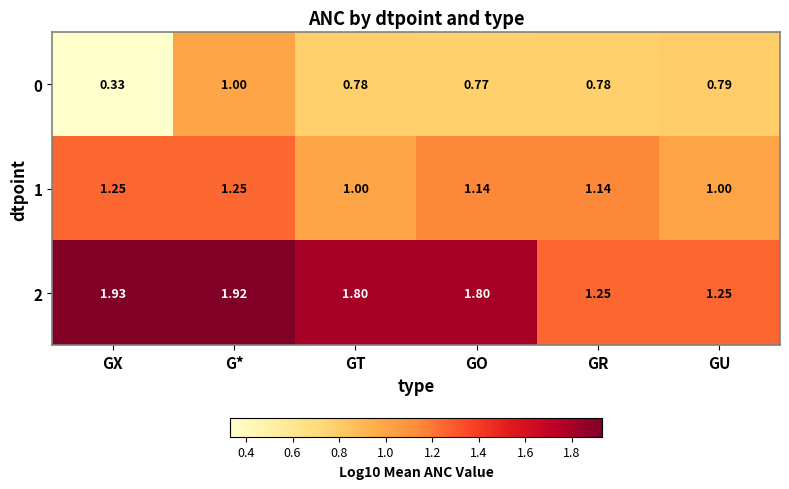

Count the number of categories in the chart.

6